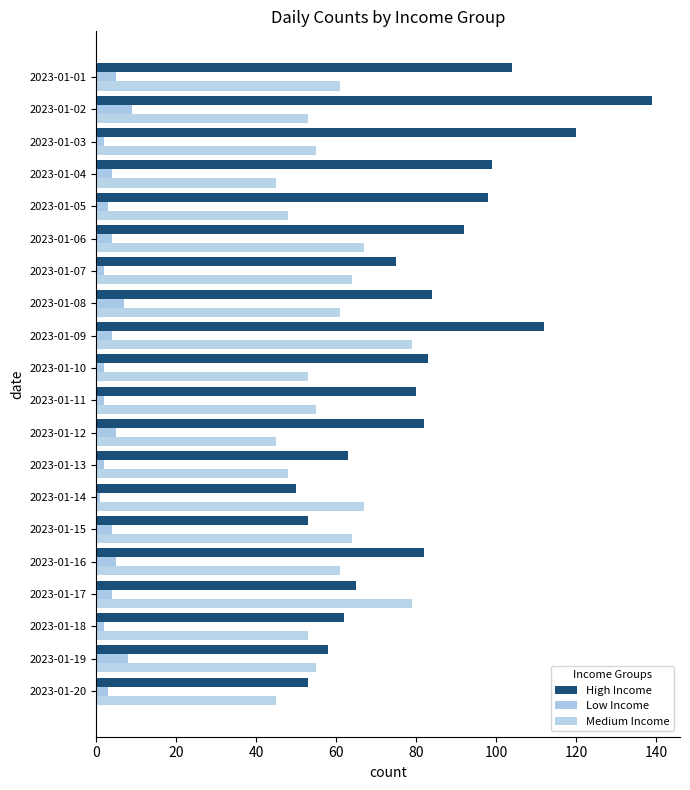

Which category has the highest value across all series?

2023-01-02